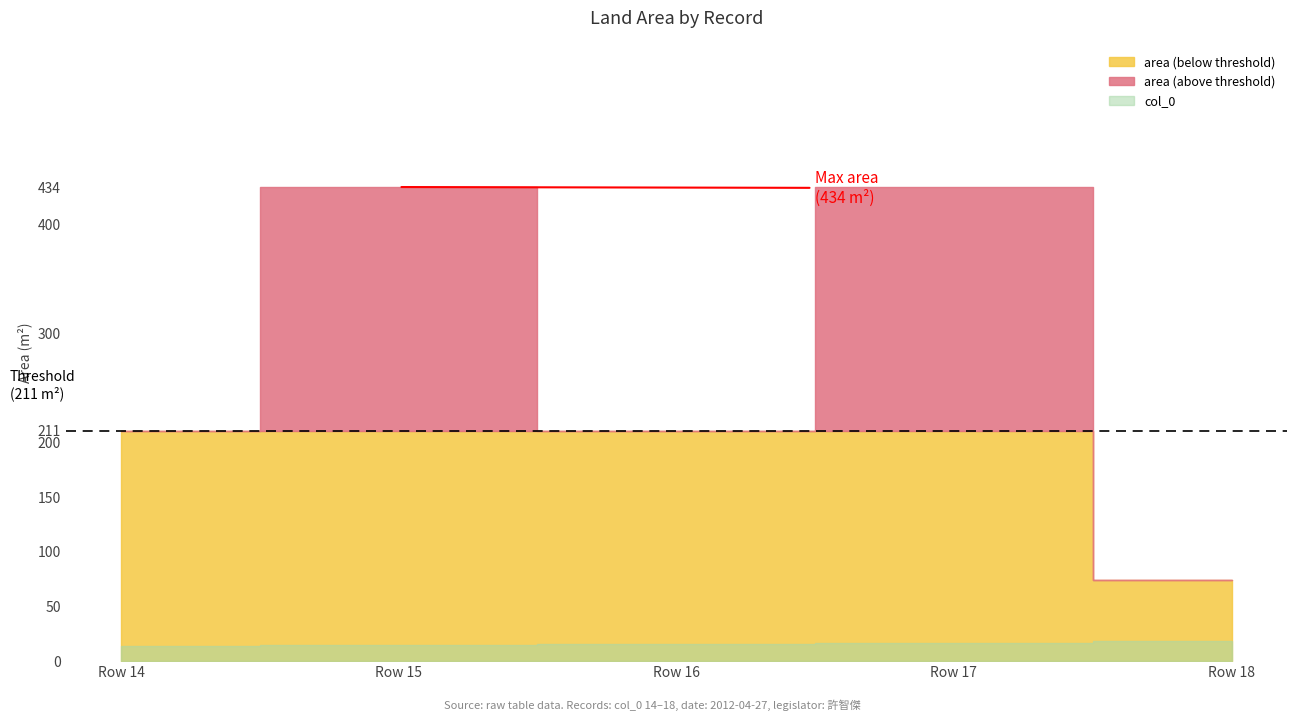

What is the greatest value displayed?

434